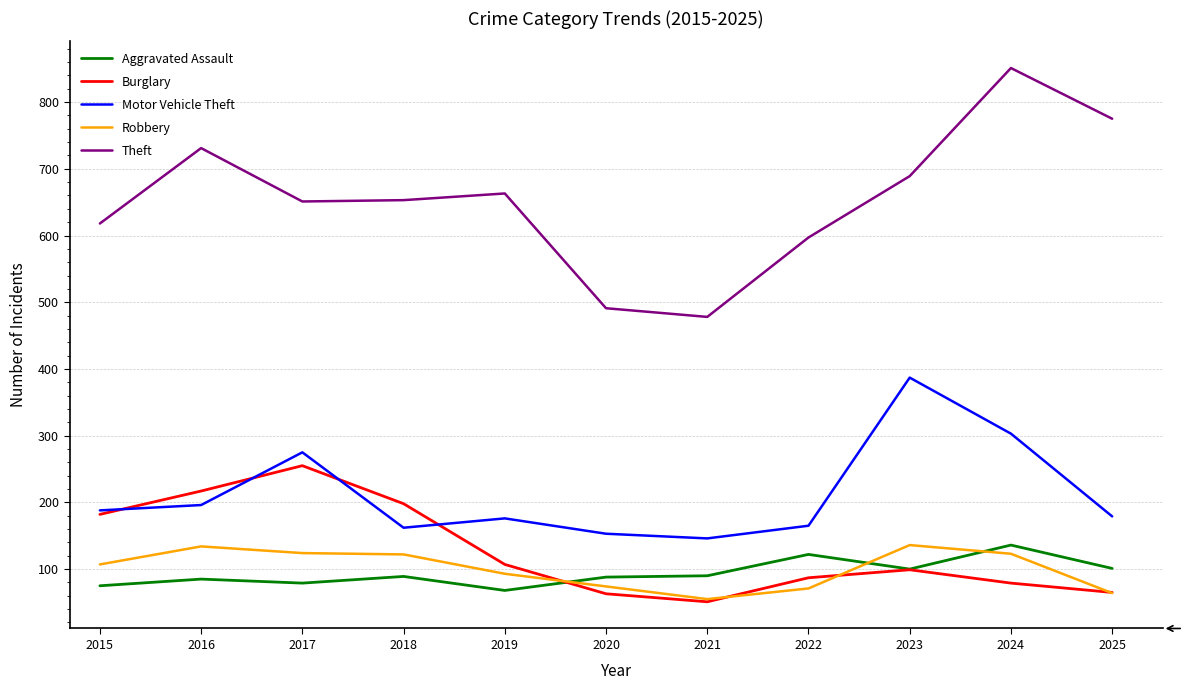

True or false: Motor Vehicle Theft has a value of 46 at 2016.

False